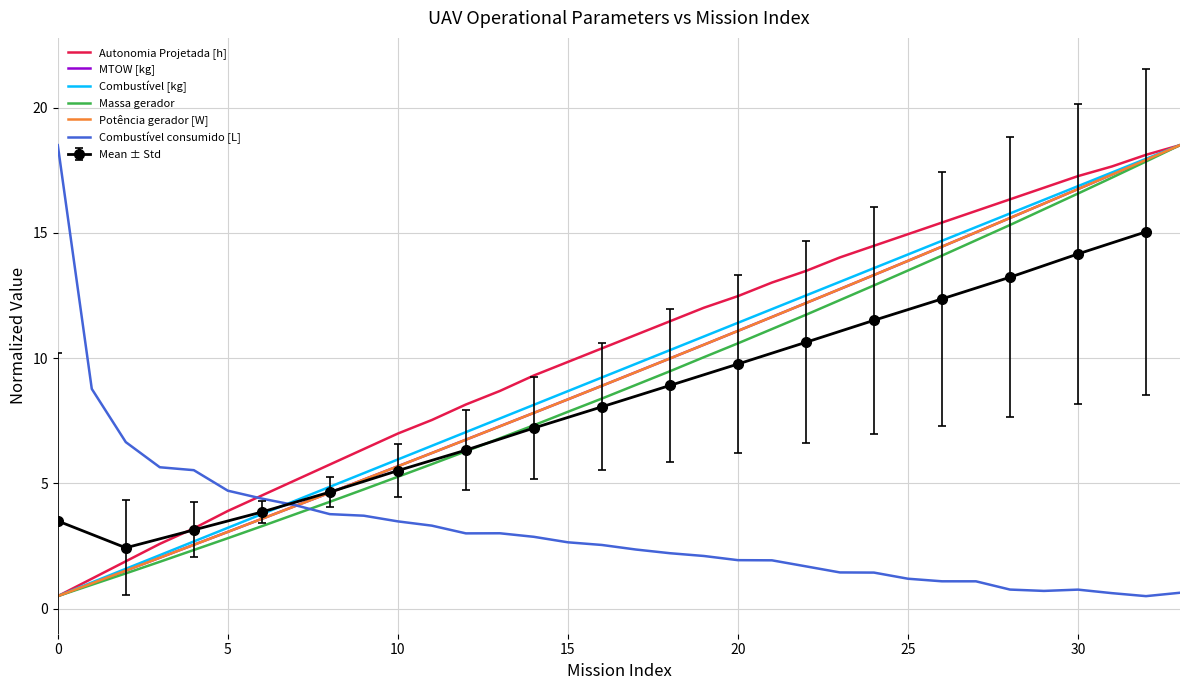

What is the label of the 27th point from the left?

26